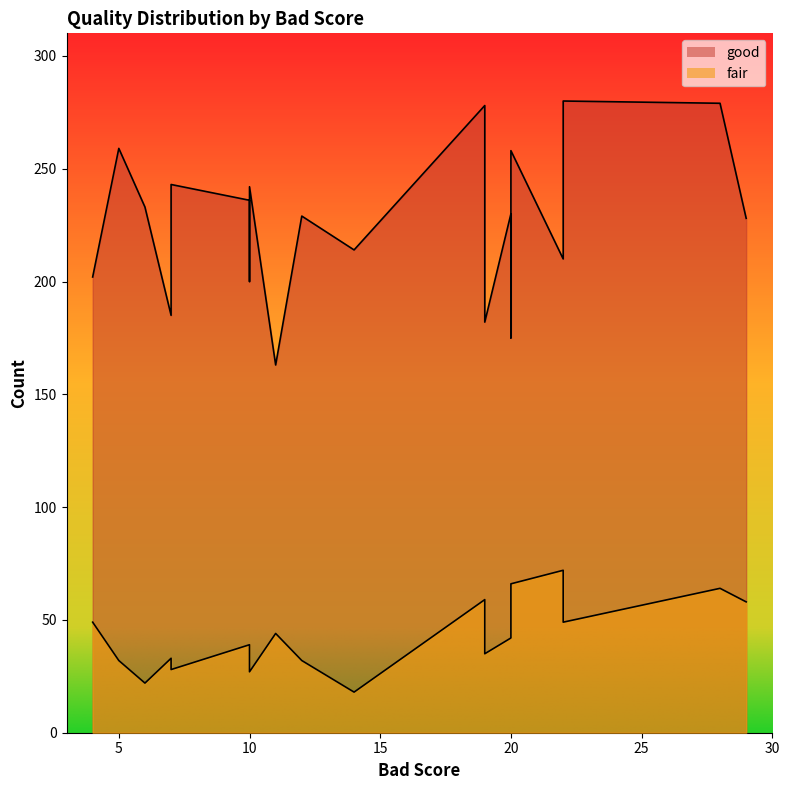

Is it true that fair equals 59 at 19?

True